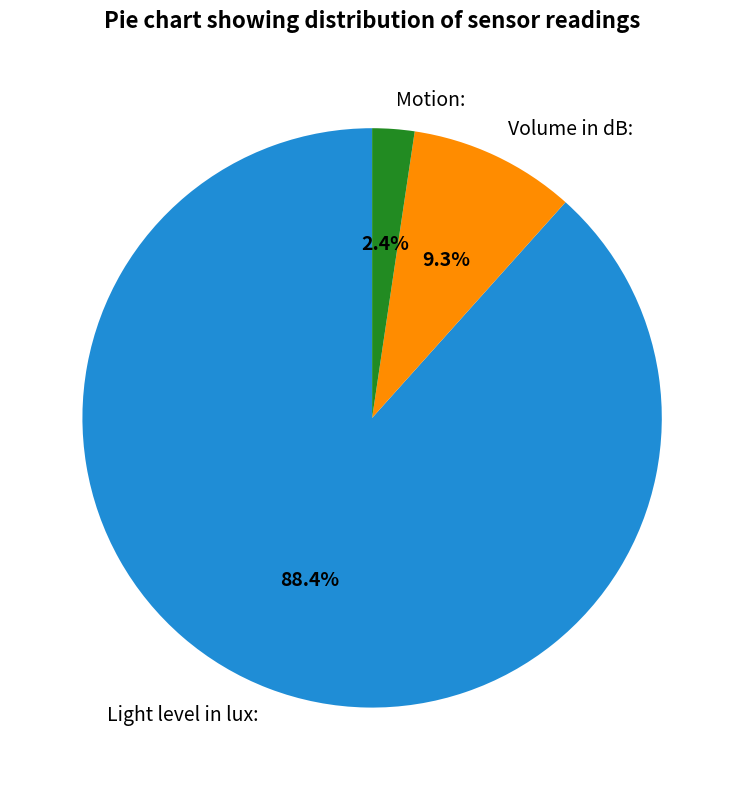

Do Volume in dB: and Motion: together represent more than half of the pie?

No